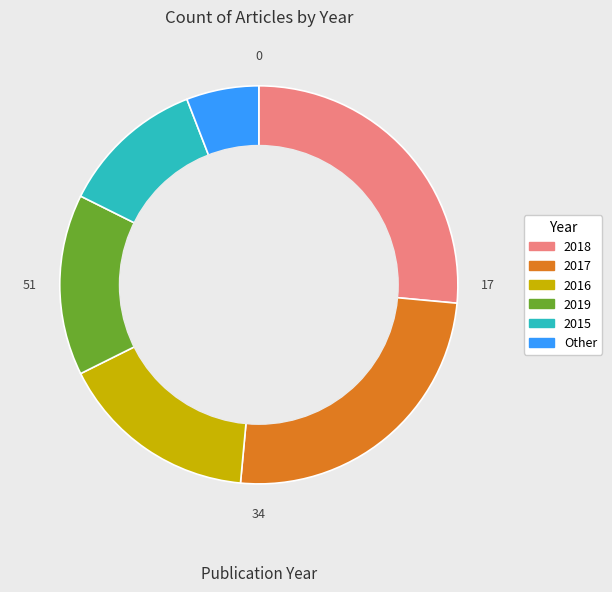

Is it true that 2015 is 1% of the pie?

False